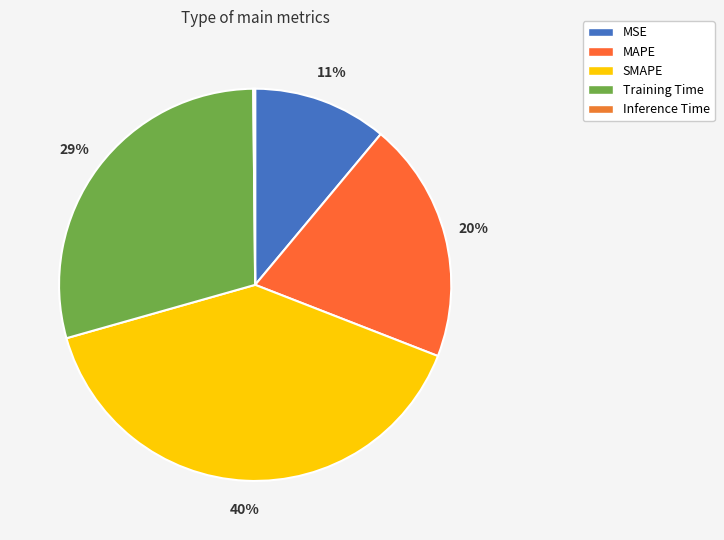

Is the sum of SMAPE and Training Time greater than half?

Yes